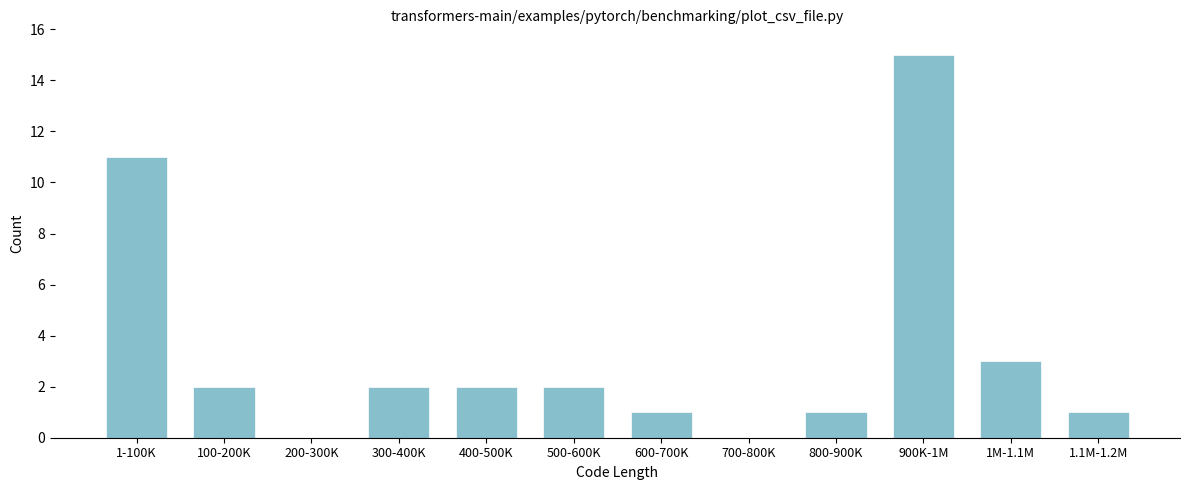

Reading left to right, extract all data points from this chart.

1-100K=11	100-200K=2	200-300K=0	300-400K=2	400-500K=2	500-600K=2	600-700K=1	700-800K=0	800-900K=1	900K-1M=15	1M-1.1M=3	1.1M-1.2M=1